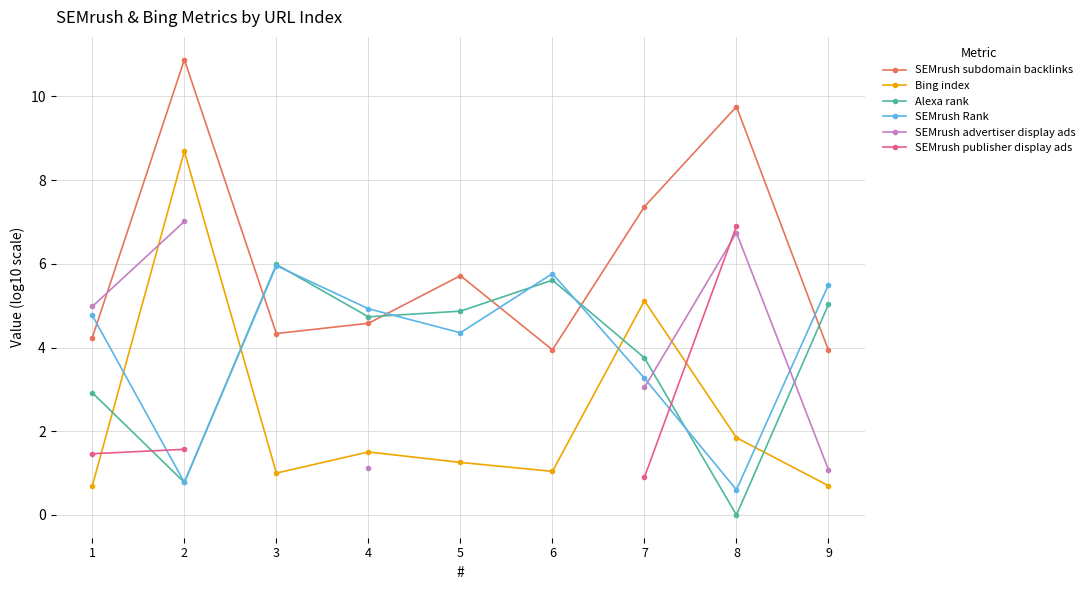

True or false: SEMrush subdomain backlinks and SEMrush publisher display ads intersect in this chart.

False